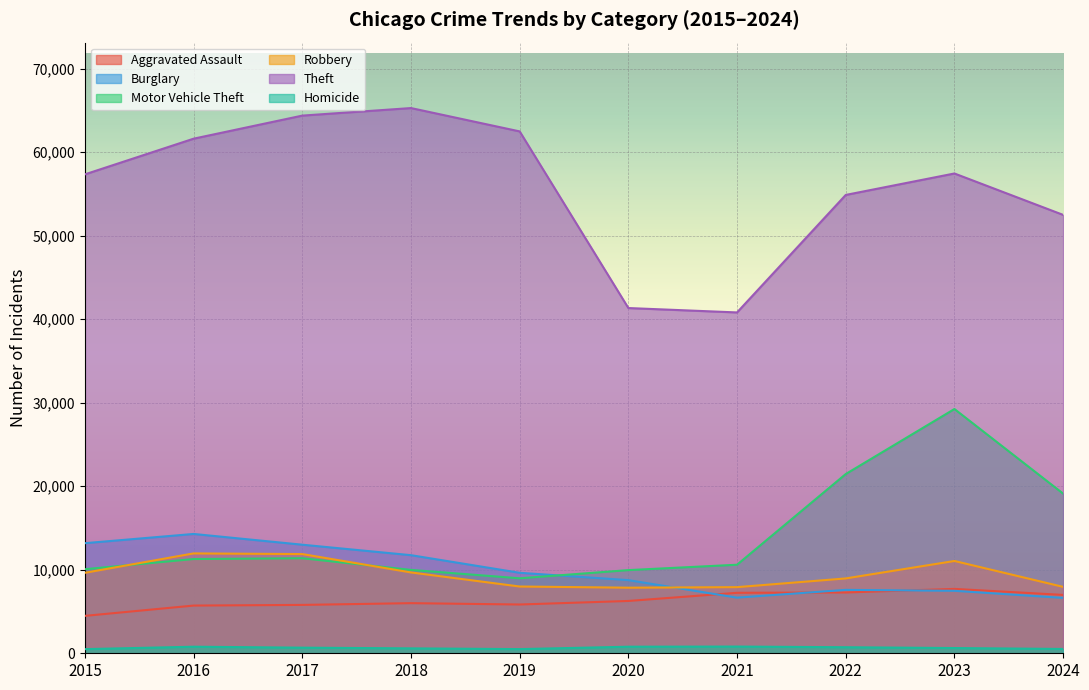

The Homicide series shows 496 at 2015. True or false?

True